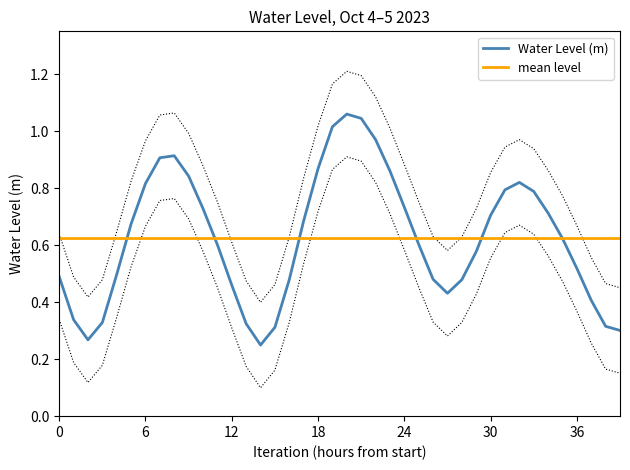

True or false: the data has more than 0 interior local peaks.

True